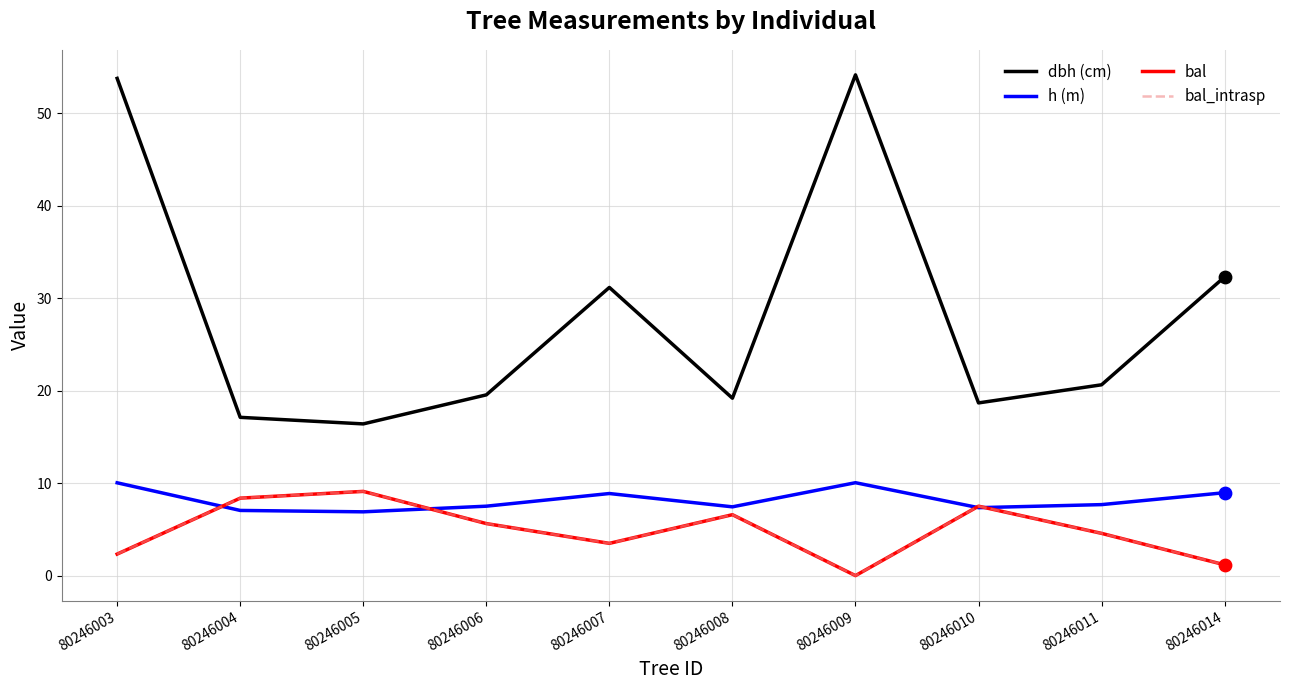

What is the total value across all series at 80246007?

47.0